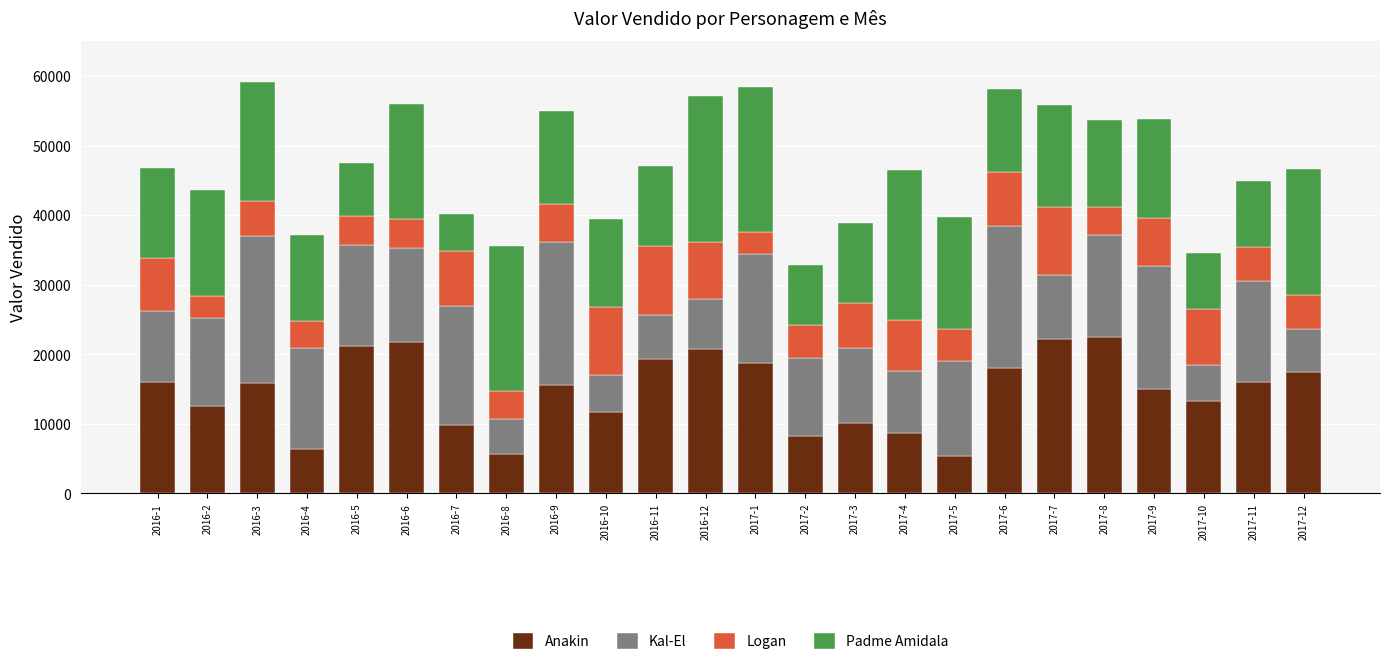

What is the minimum value for Anakin?

5368